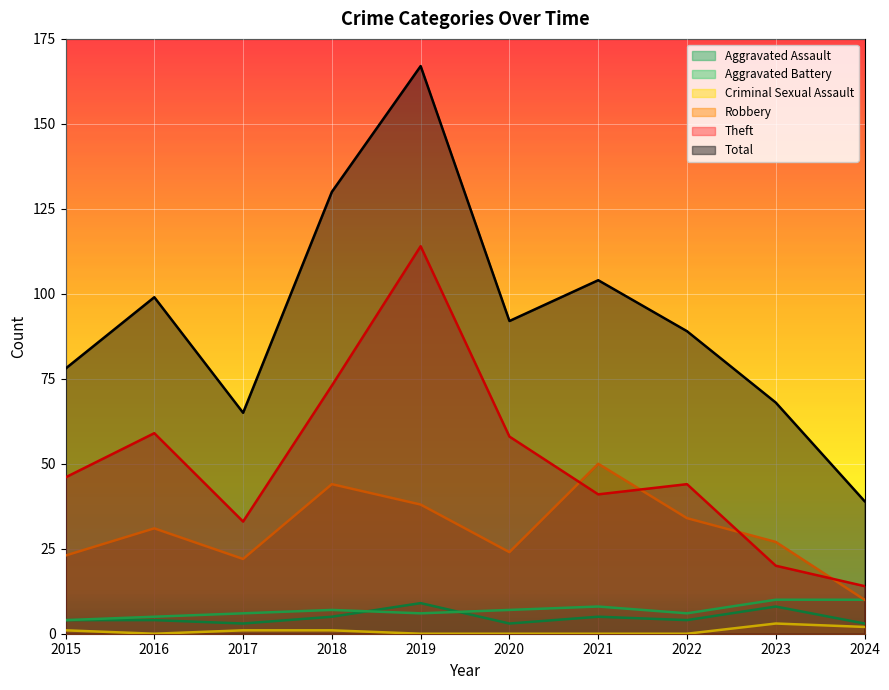

At which label is Theft closest to 64?

2016